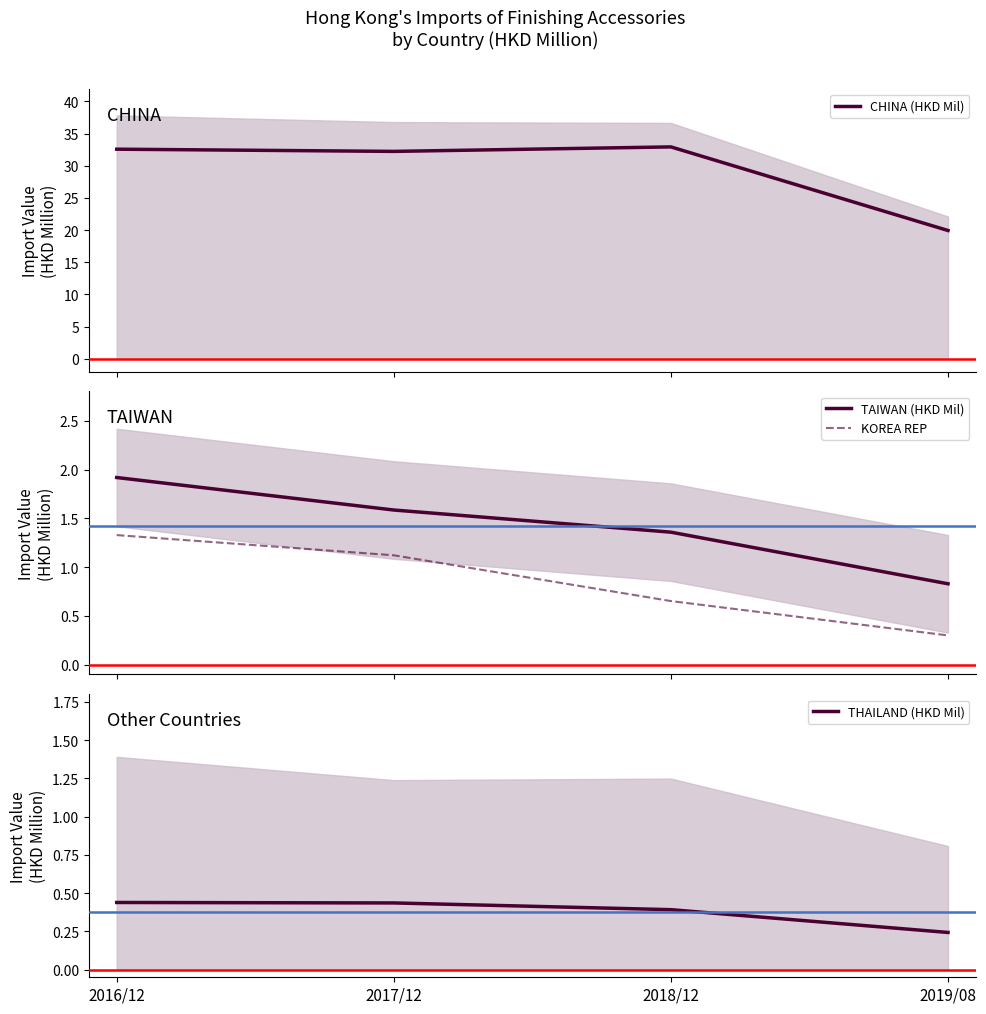

What is the minimum value shown in the chart?

0.2